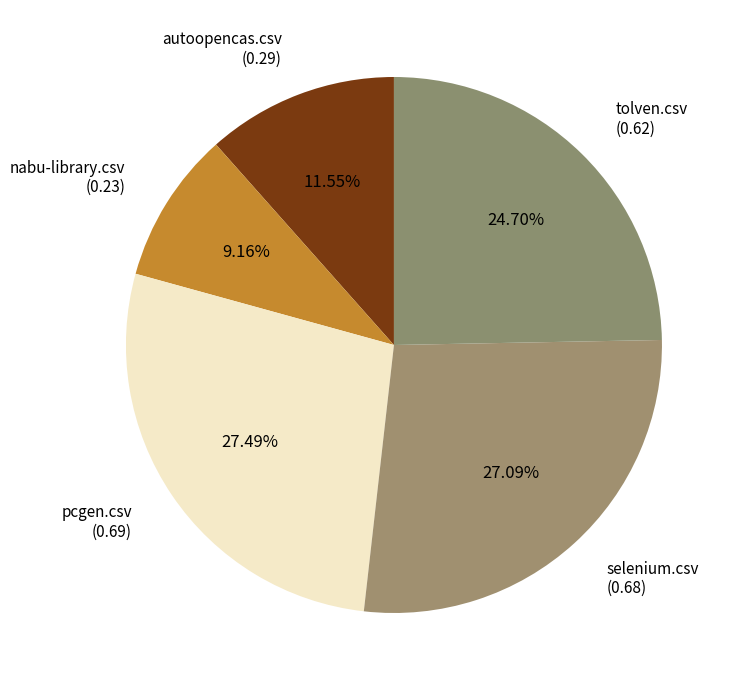

Which has a higher value, autoopencas.csv or pcgen.csv?

pcgen.csv